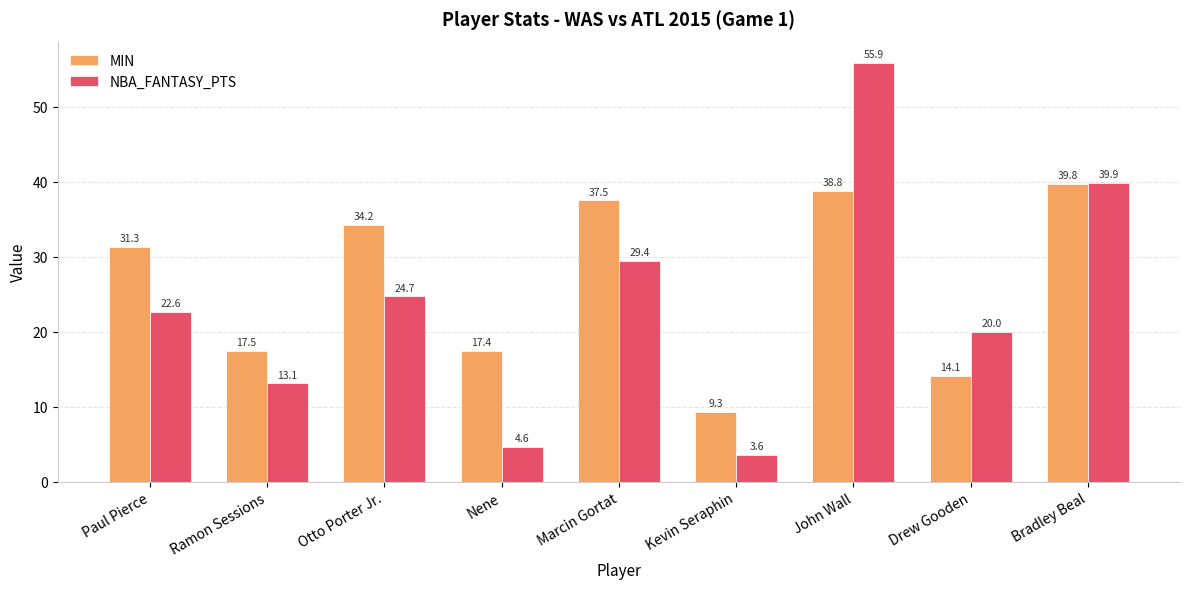

Is it true that NBA_FANTASY_PTS equals 12.8 at Otto Porter Jr.?

False